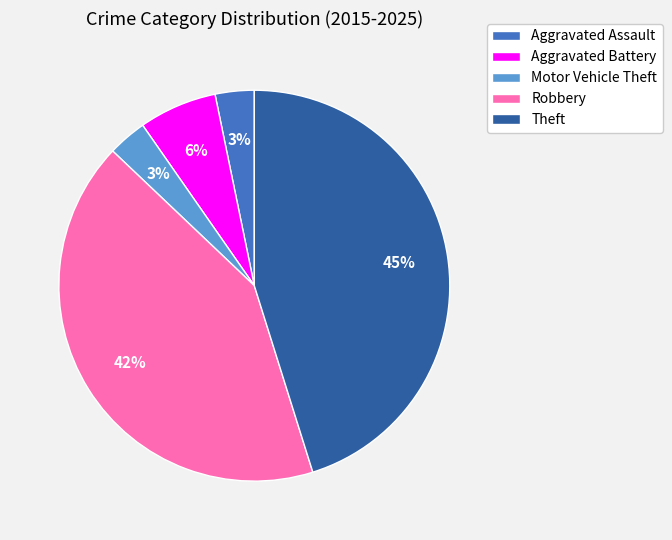

To the nearest percent, what portion does Robbery represent?

42%